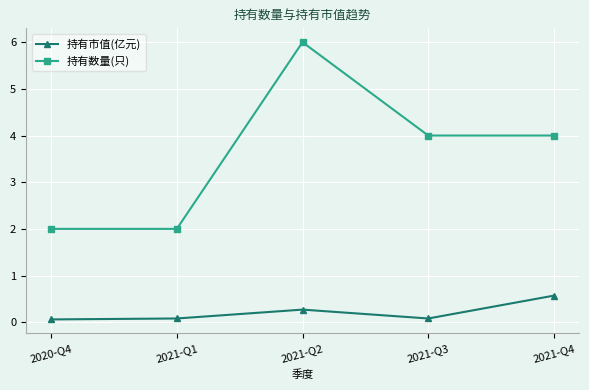

Which series changed the most between 2020-Q4 and 2021-Q3?

持有数量(只)